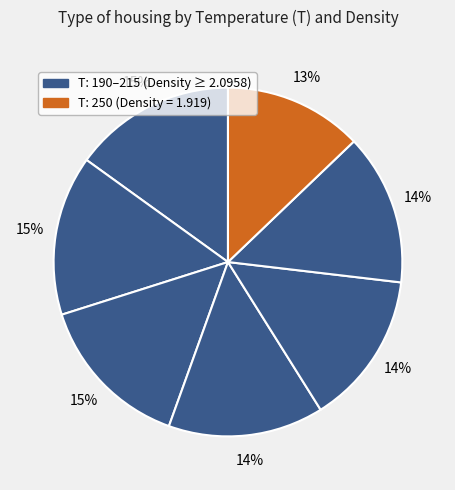

To the nearest percent, what is the difference between the largest and smallest slice percentages?

2%